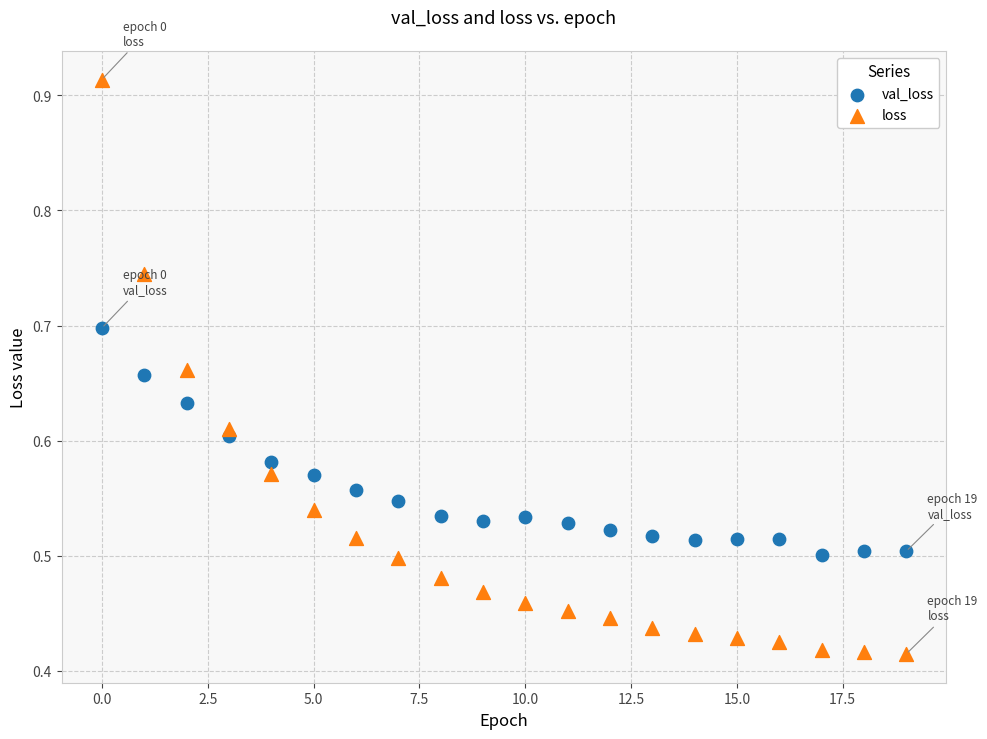

Which series contains the lowest Y value?

loss